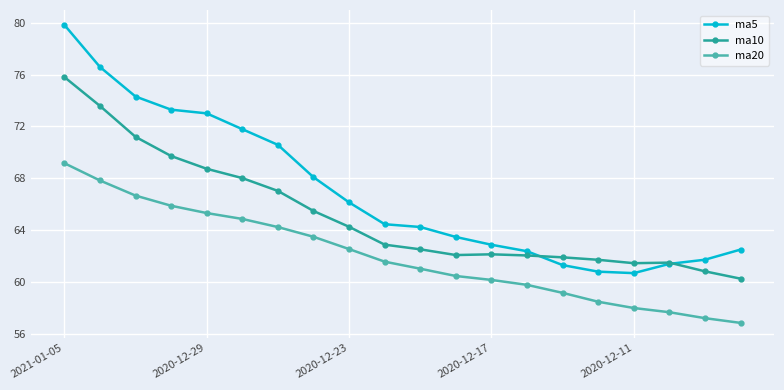

What is the greatest value displayed?

79.8